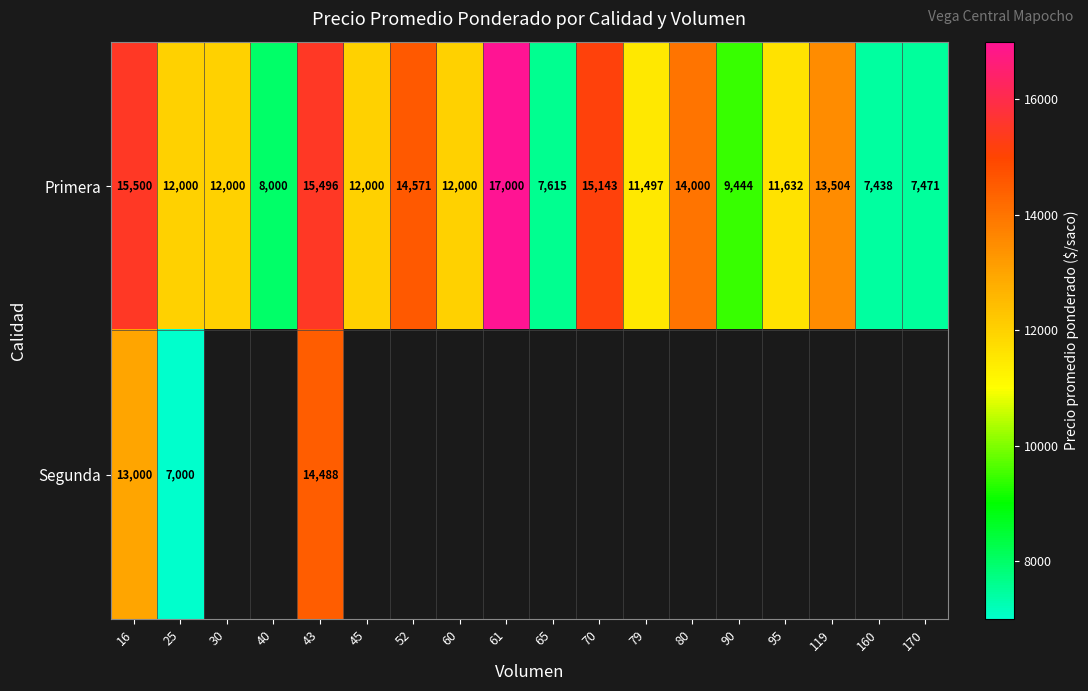

What is the minimum value for Primera?

7438